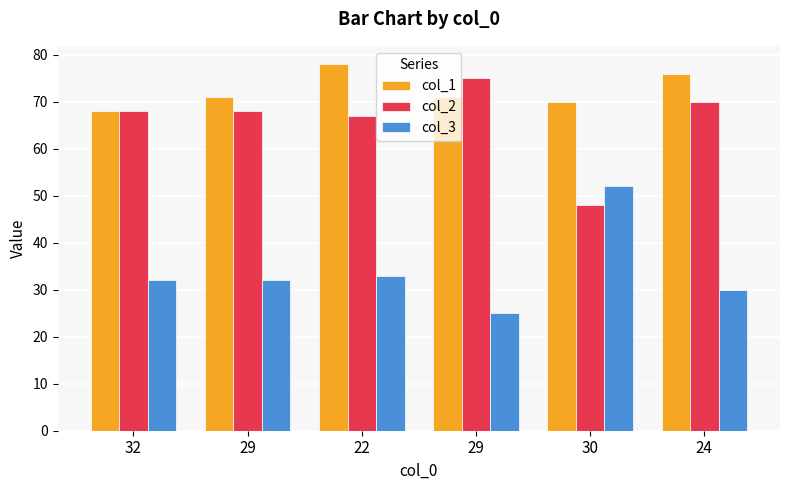

Are the bars horizontal?

No